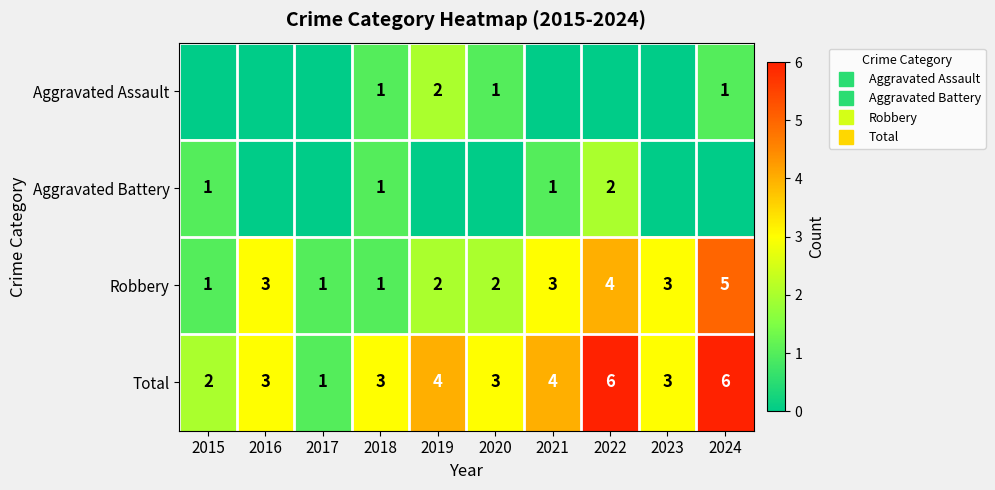

Which series changed the most between 2021 and 2023?

Aggravated Battery